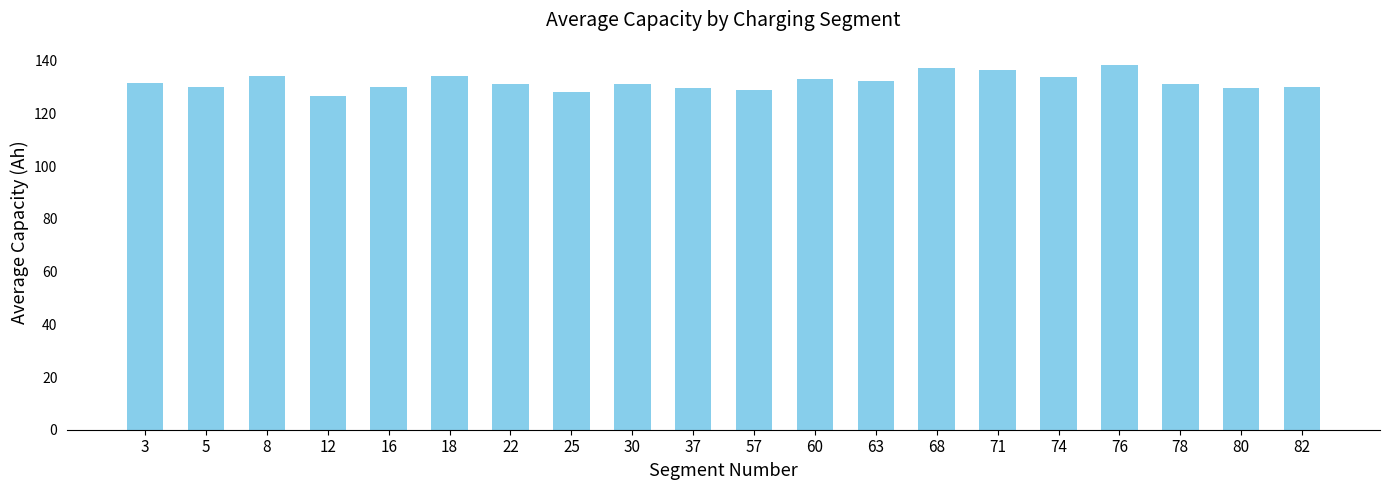

Count the number of categories in the chart.

20